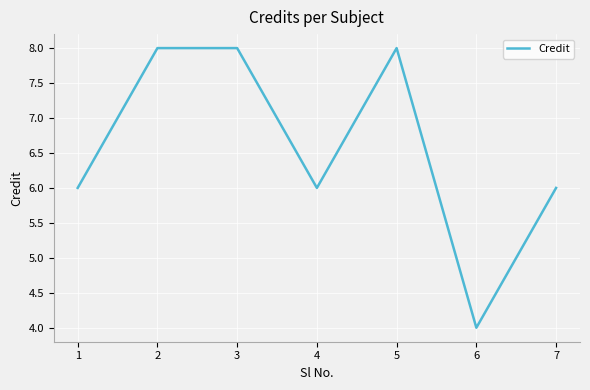

At which category does the data reach its first local valley?

4